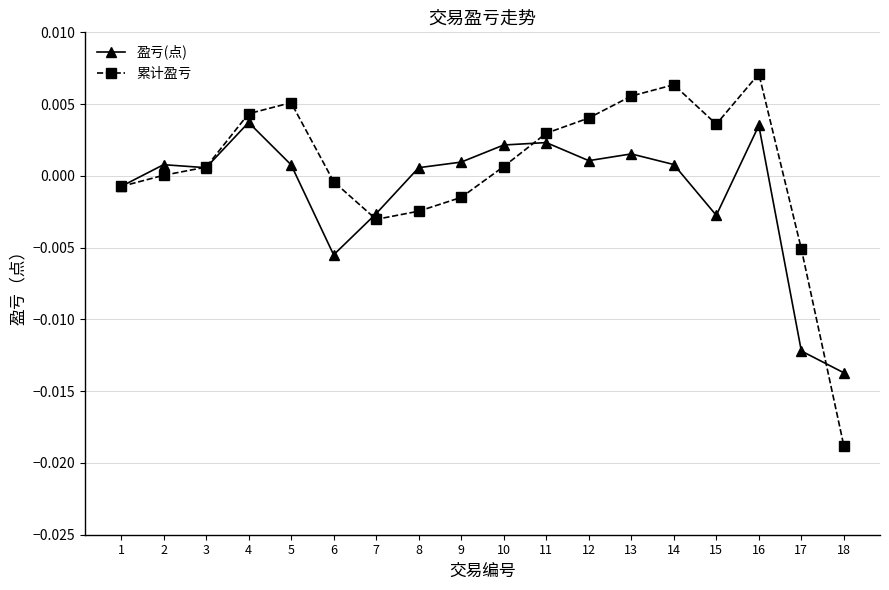

True or false: 累计盈亏 and 盈亏(点) intersect in this chart.

True